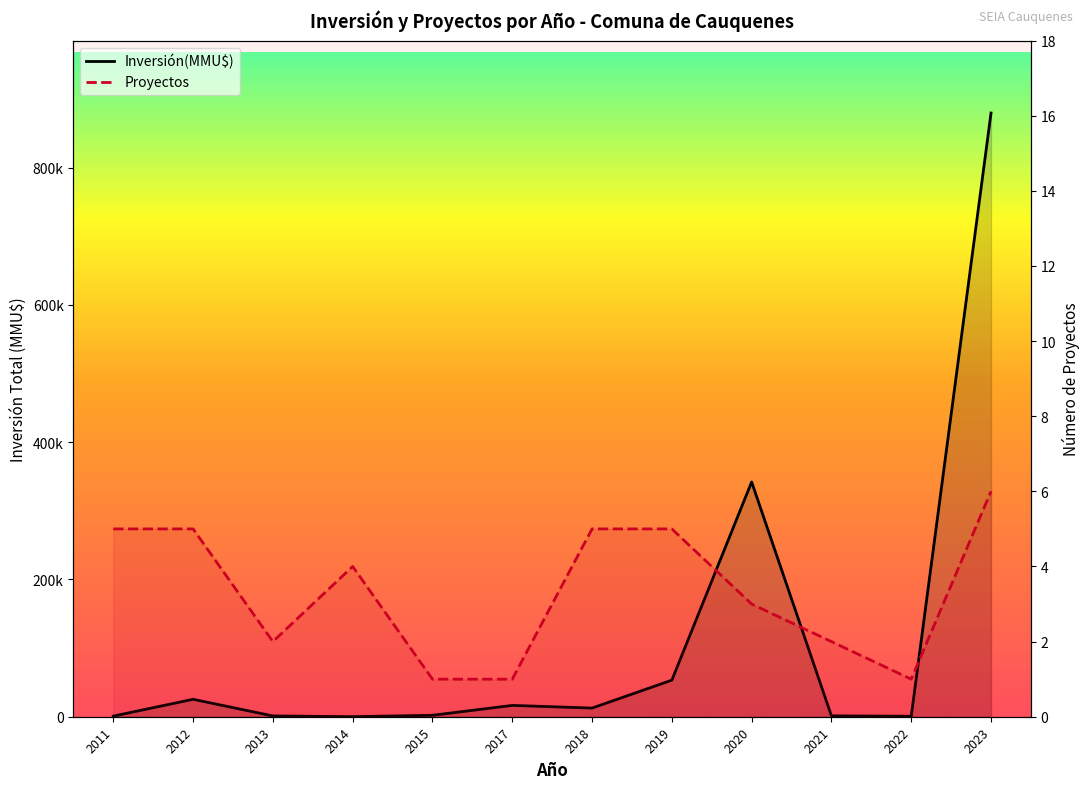

Where is the first local minimum for Proyectos?

2013